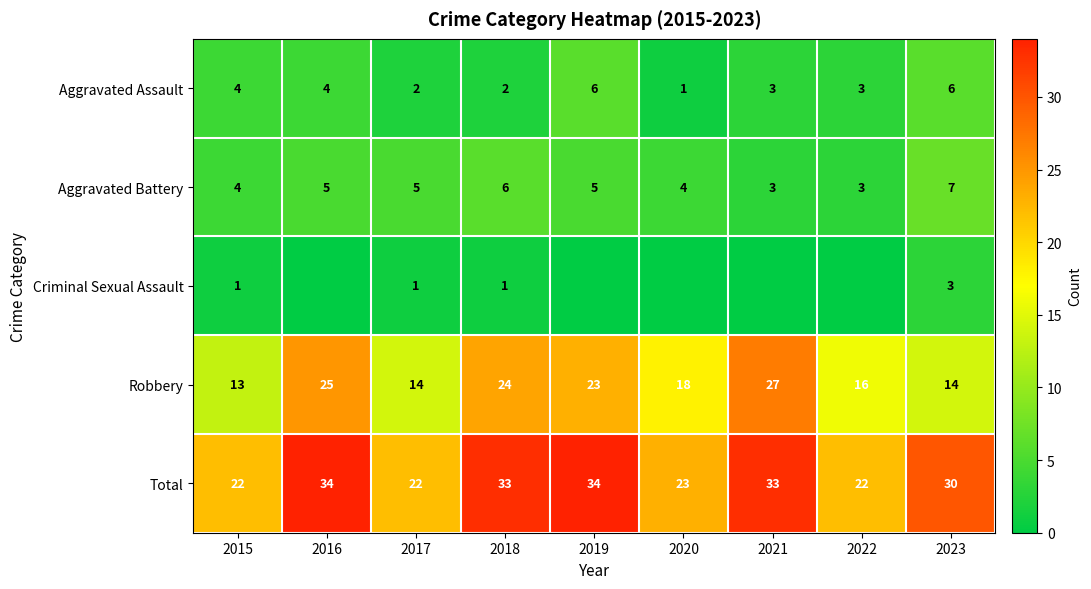

Where is Robbery nearest to the value 20?

2020